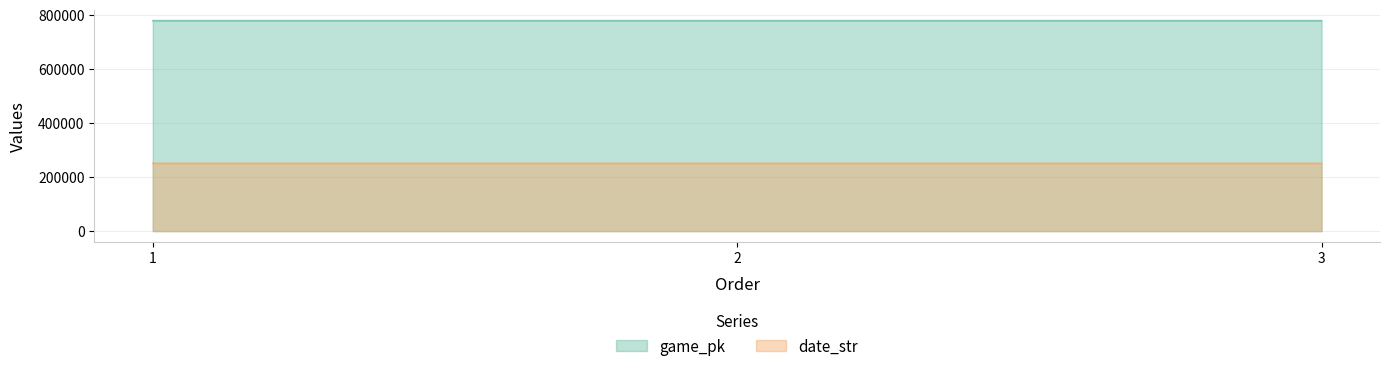

At 2, list the series in order from largest to smallest.

game_pk, date_str